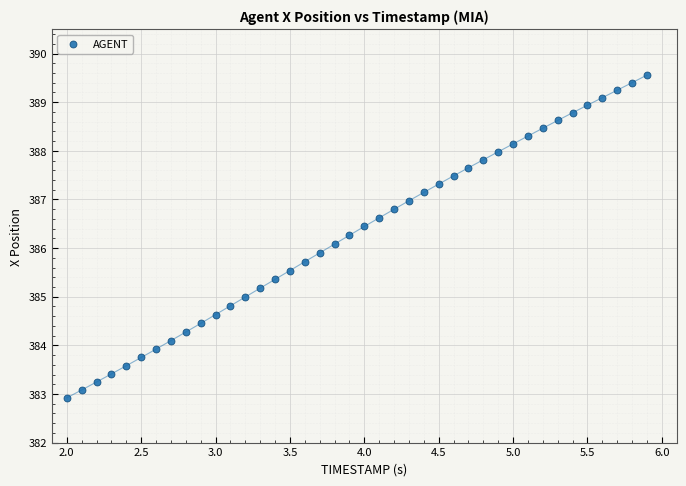

What is the range of X values (max minus min)?

3.9